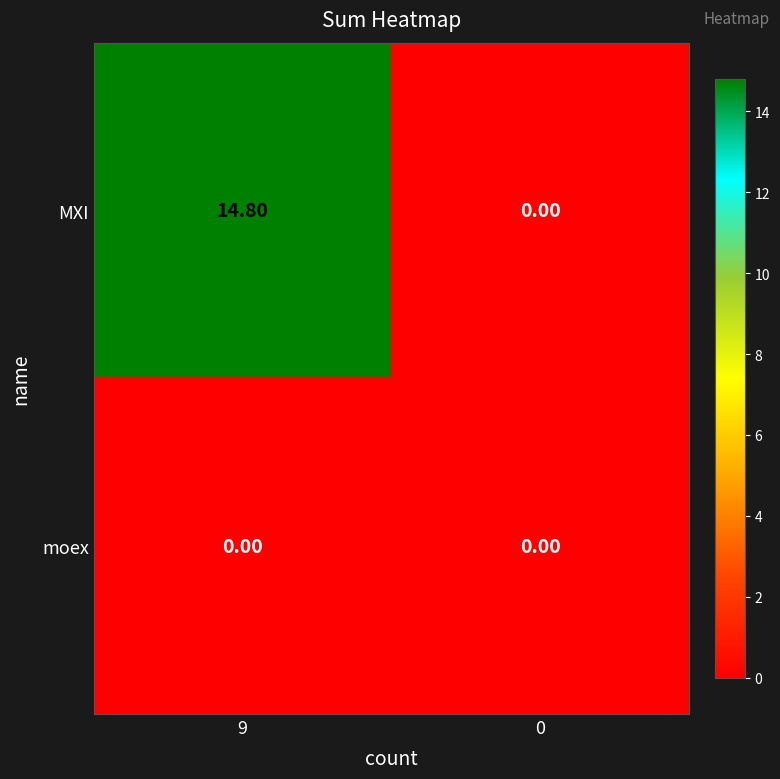

What is the average value of the MXI series?

7.4